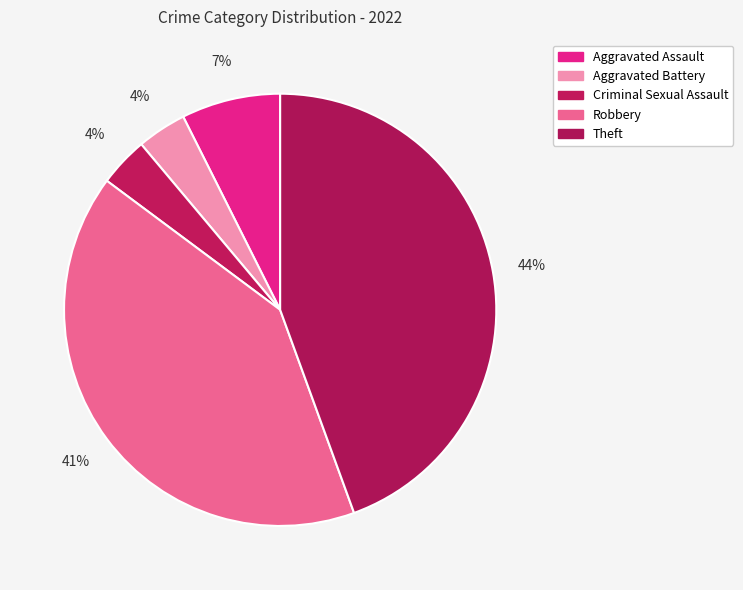

How many segments does this pie chart have?

5